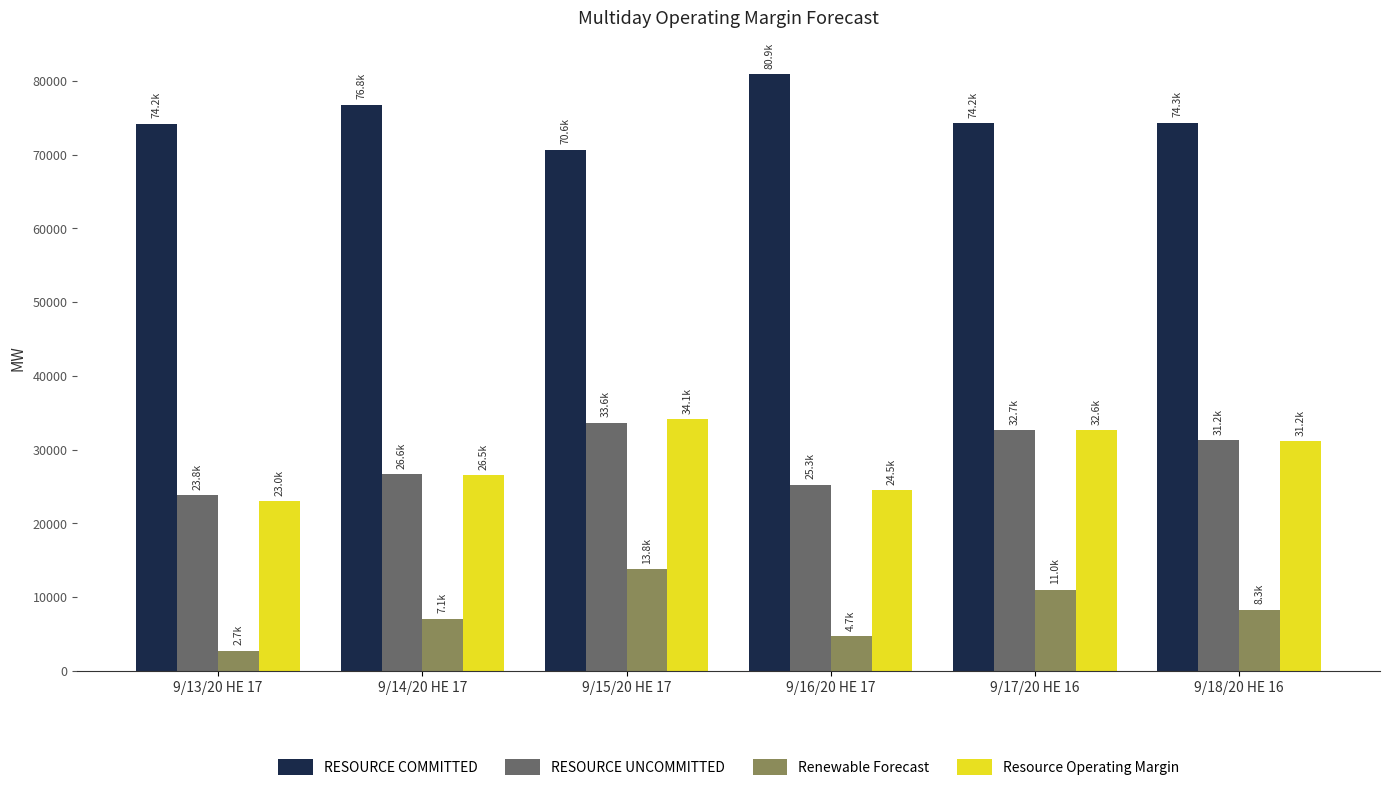

What is the spread (max minus min) of values at 9/14/20 HE 17?

69694.6